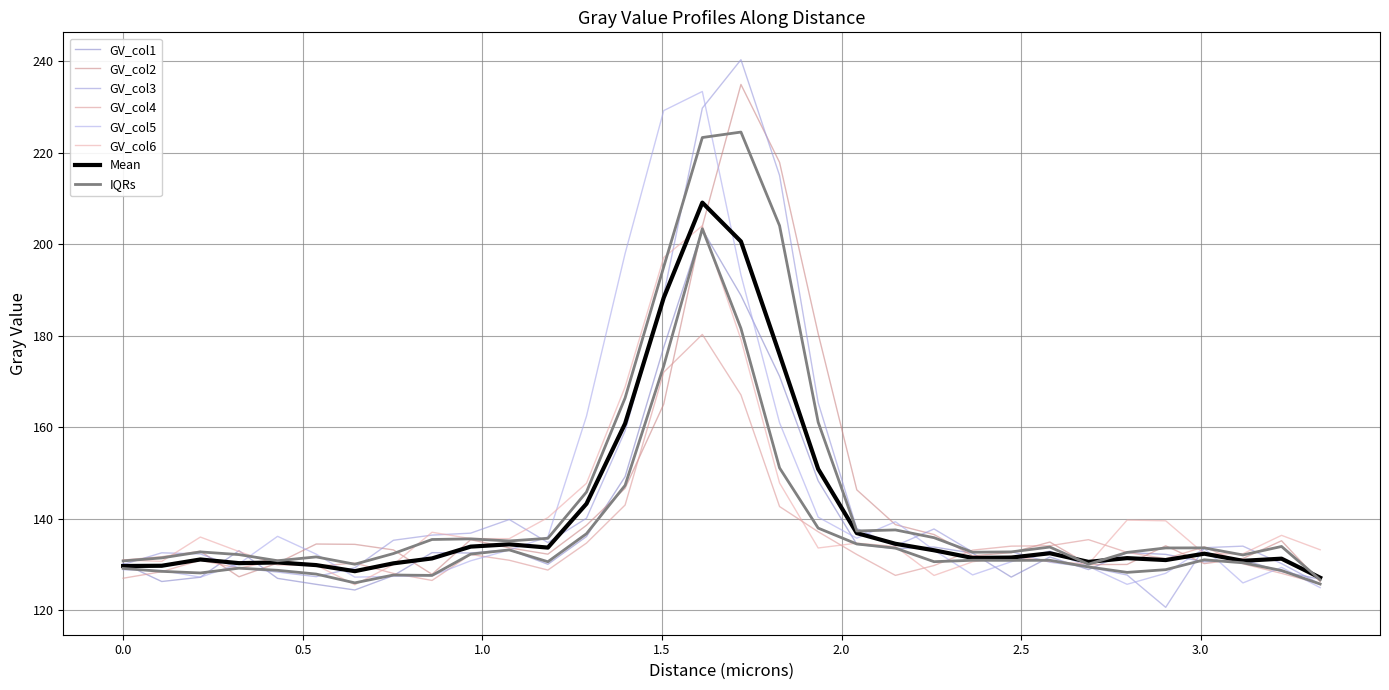

How many times do GV_col2 and GV_col6 cross each other?

5